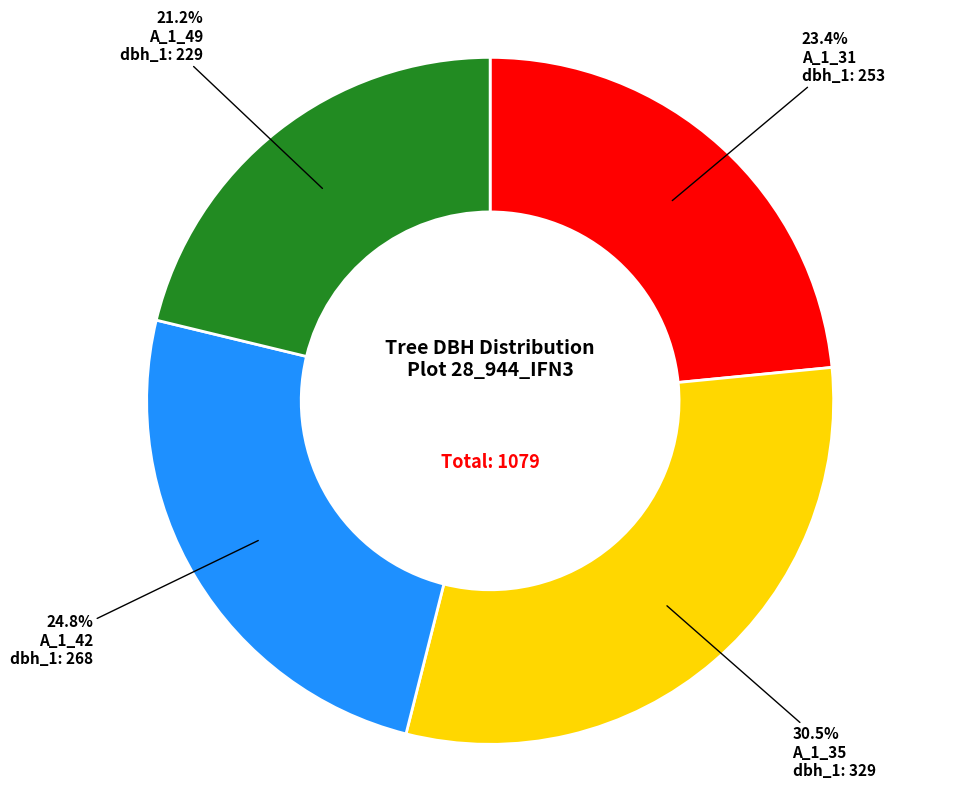

What percentage is NOT represented by A_1_49?

78.8%